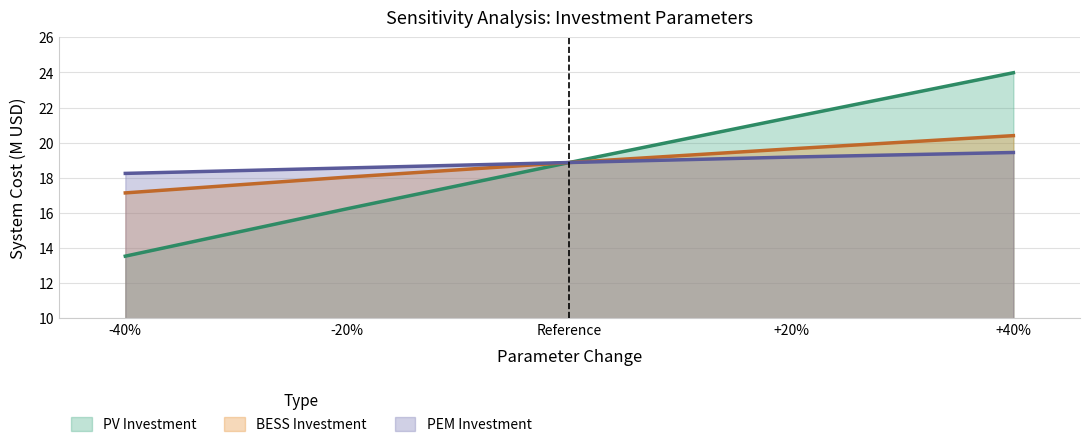

Reading left to right, transcribe all the data shown in this chart.

PV Investment: -40%=13.5	-20%=16.2	Reference=18.9	+20%=21.4	+40%=24.0
BESS Investment: -40%=17.1	-20%=18.0	Reference=18.9	+20%=19.6	+40%=20.4
PEM Investment: -40%=18.2	-20%=18.6	Reference=18.9	+20%=19.2	+40%=19.4